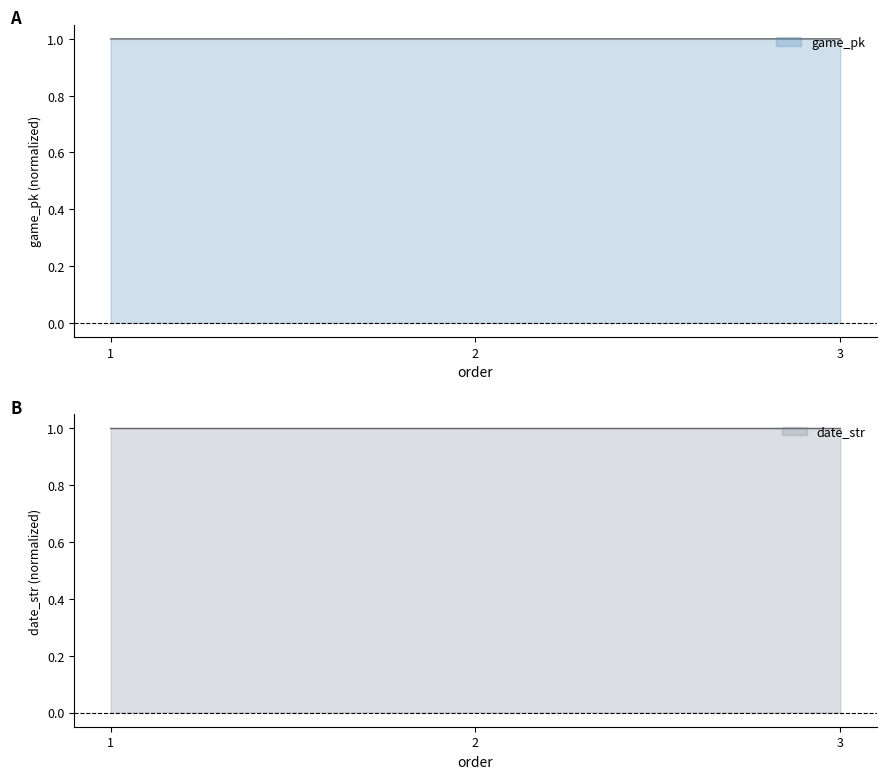

List the series in order of their peak value, highest first.

game_pk, date_str